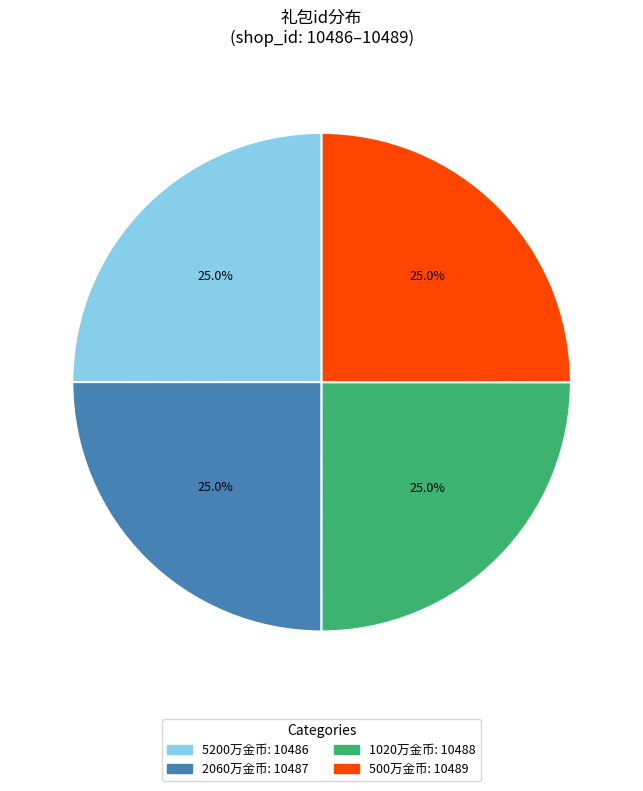

Does any single category account for the majority?

No